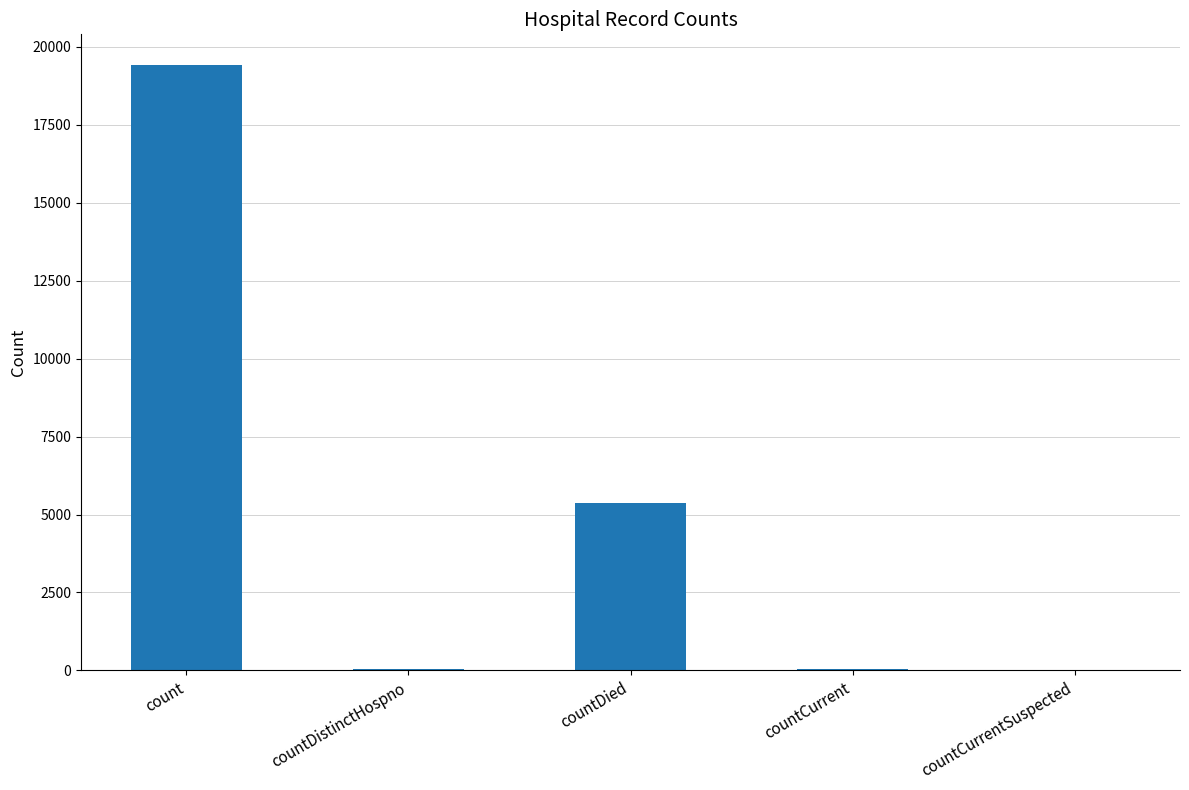

What is the sum of all values?

24875